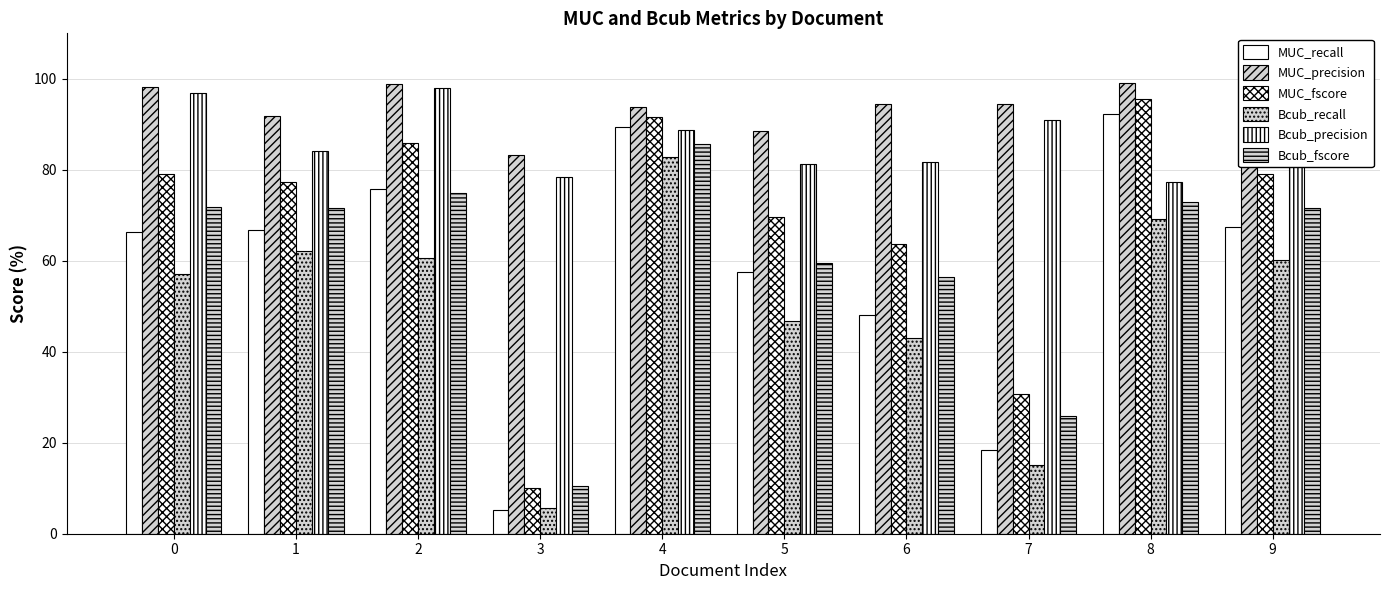

What is the maximum value for MUC_precision?

99.0